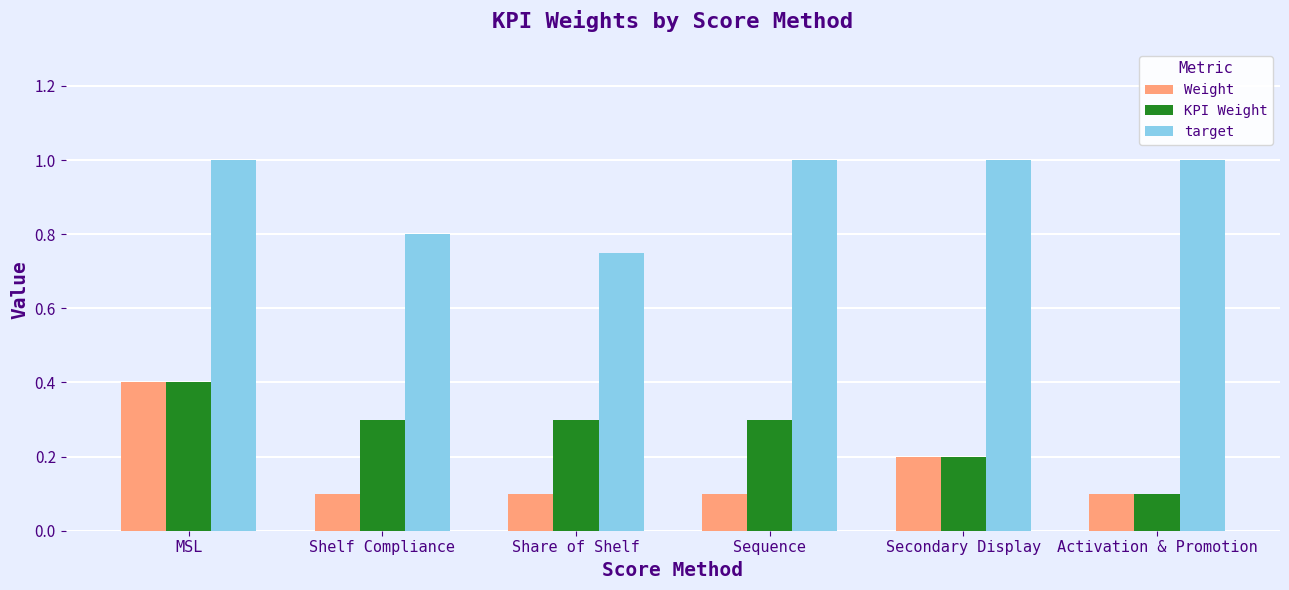

What are all the series names shown in the legend?

Weight, KPI Weight, target